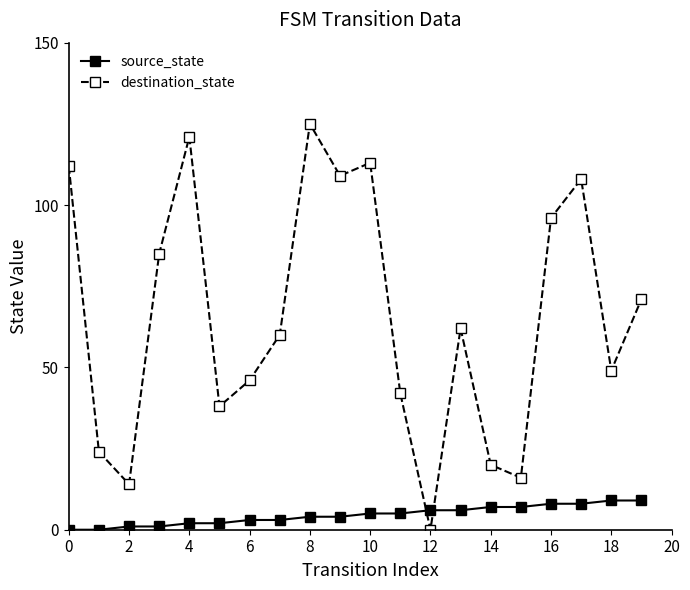

Reading left to right, list all the values displayed in this chart.

source_state: 0	0	1	1	2	2	3	3	4	4	5	5	6	6	7	7	8	8	9	9
destination_state: 112	24	14	85	121	38	46	60	125	109	113	42	0	62	20	16	96	108	49	71